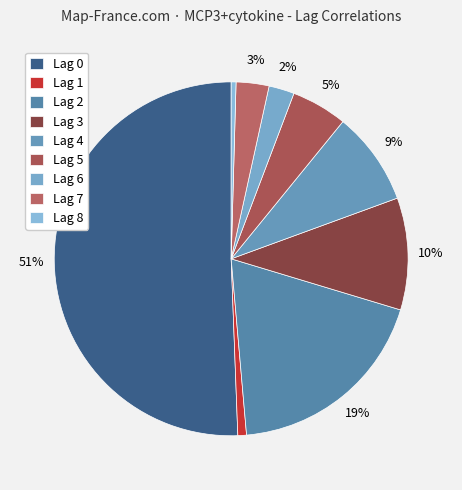

How many segments does this pie chart have?

9